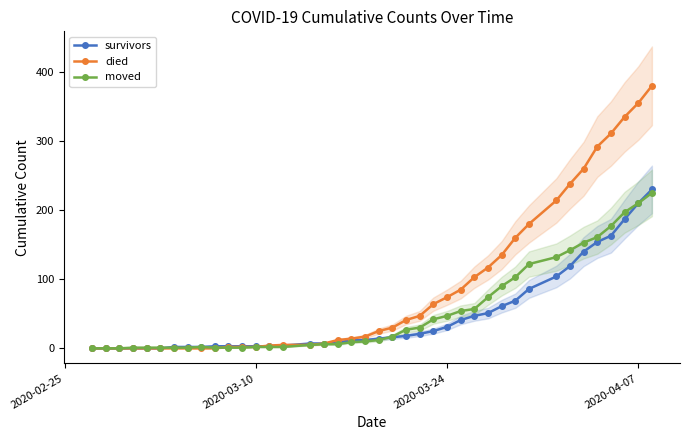

What is the highest value of the survivors series?

230